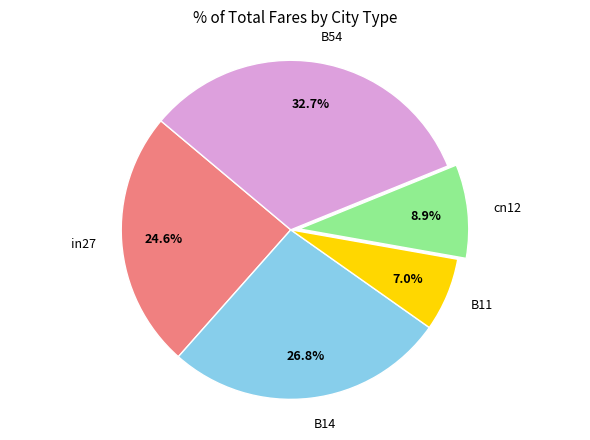

Which slice is the smallest?

B11